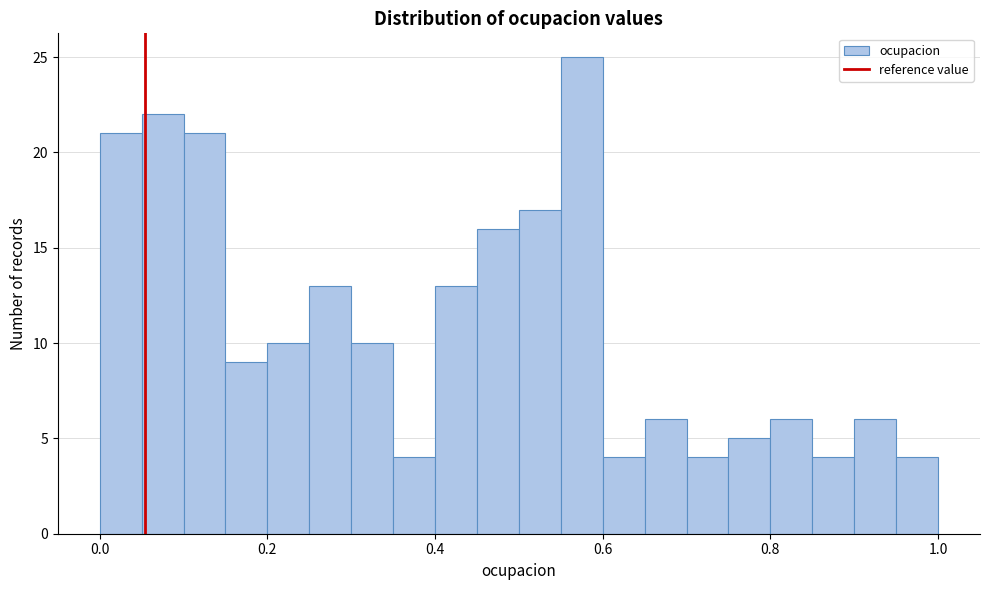

Read against the x-axis, roughly where is the centre of the tallest bar?

0.58